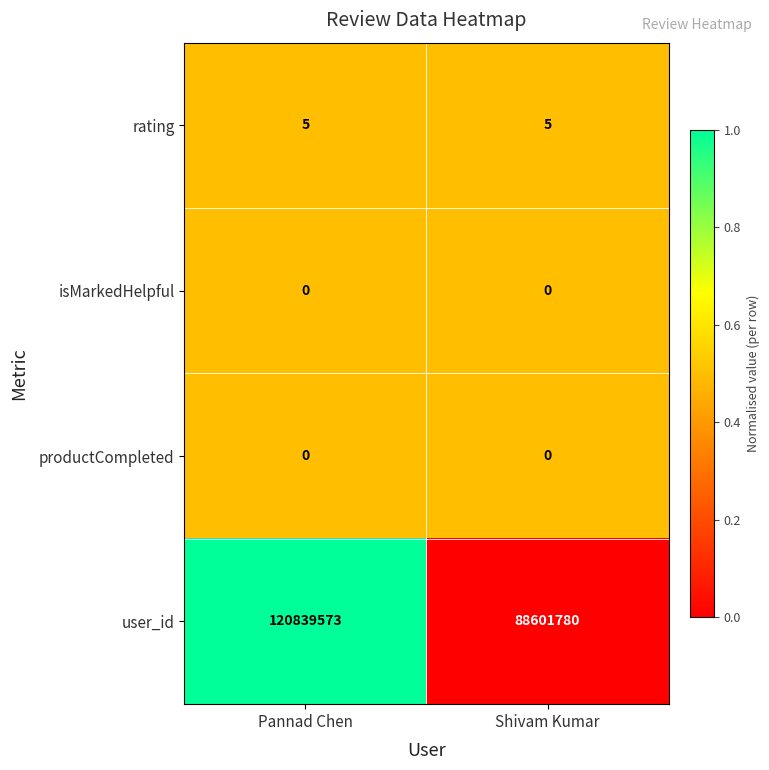

Which series has the largest range (max minus min)?

user_id